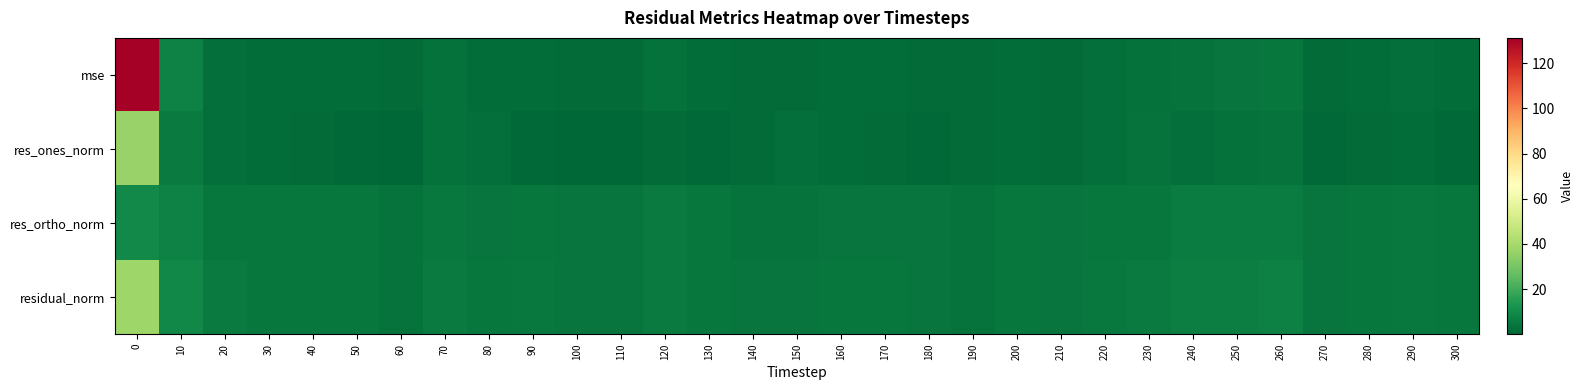

What is the maximum value shown in the chart?

131.2